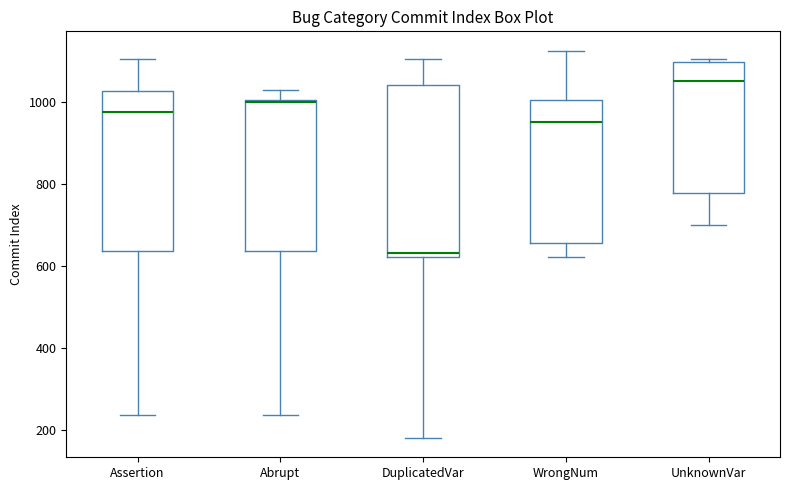

Where does the median line of the box for DuplicatedVar sit on the y-axis? The values are not printed on the chart, so give them approximately, as read against the axis.

640